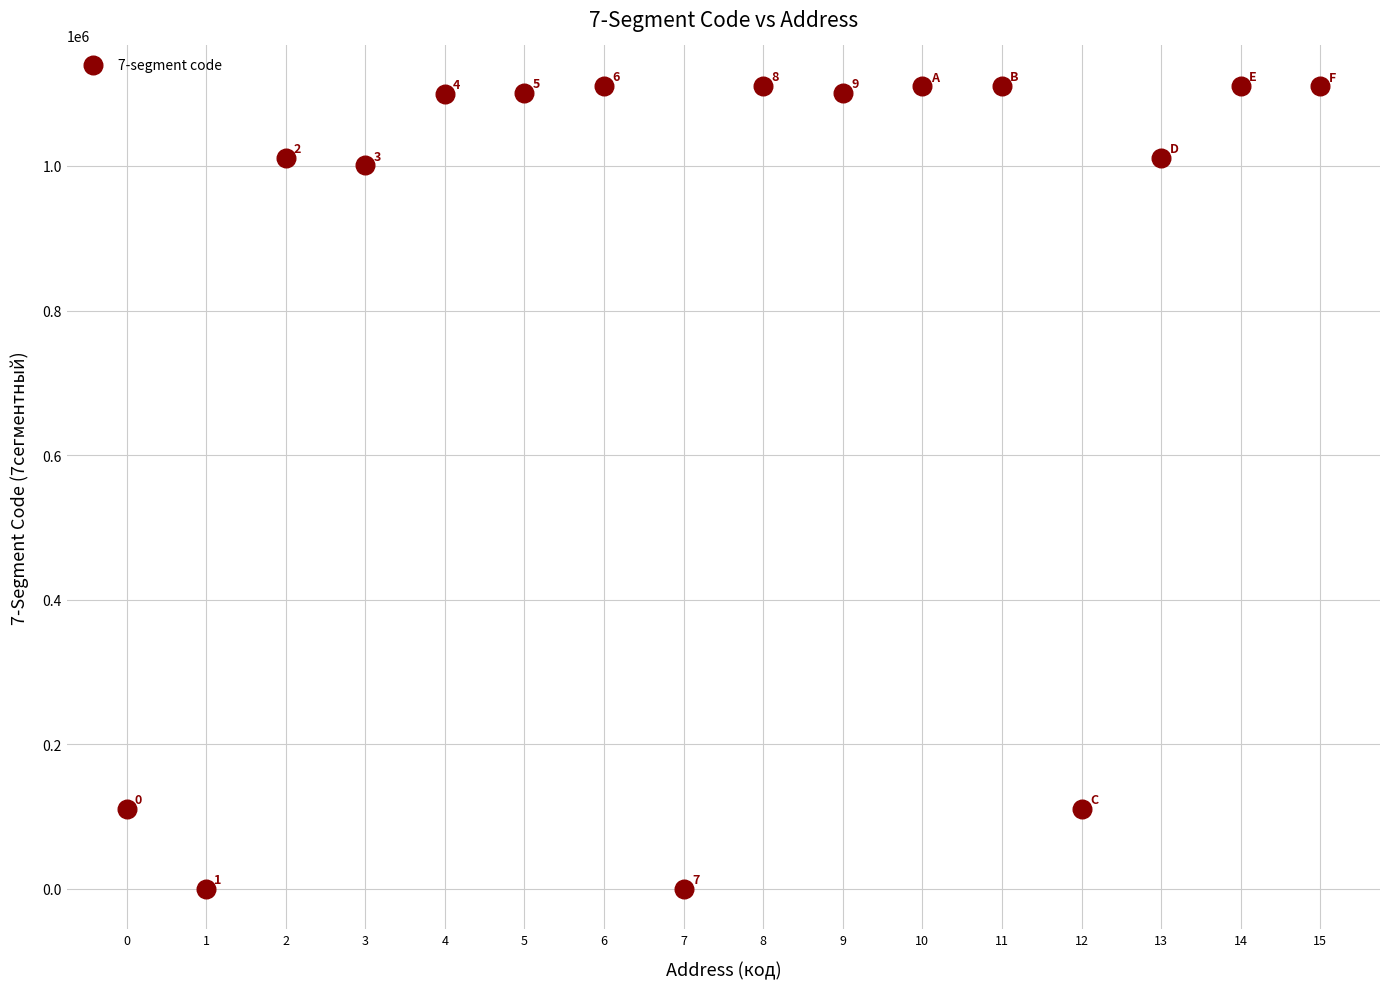

What Y value in the scatter plot is closest to 555610?

111111